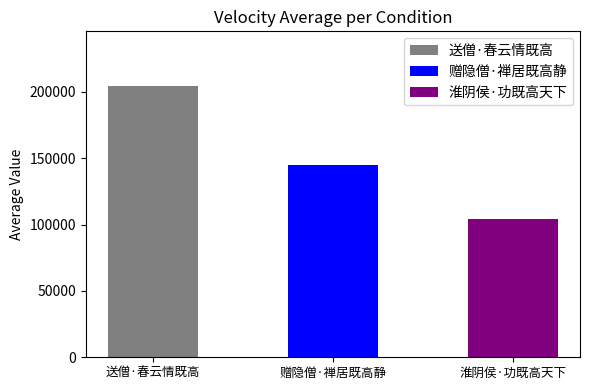

How many data points does each series have?

3